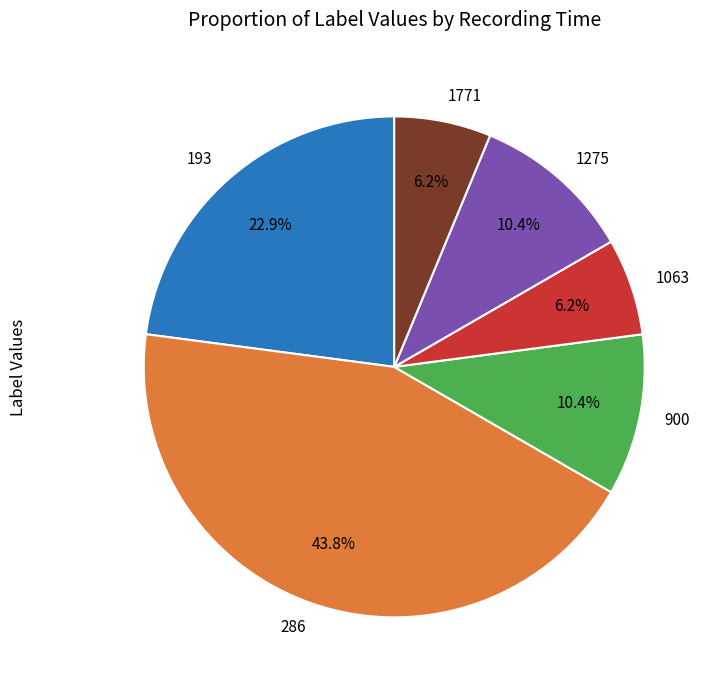

Which category has the biggest portion of the pie?

286